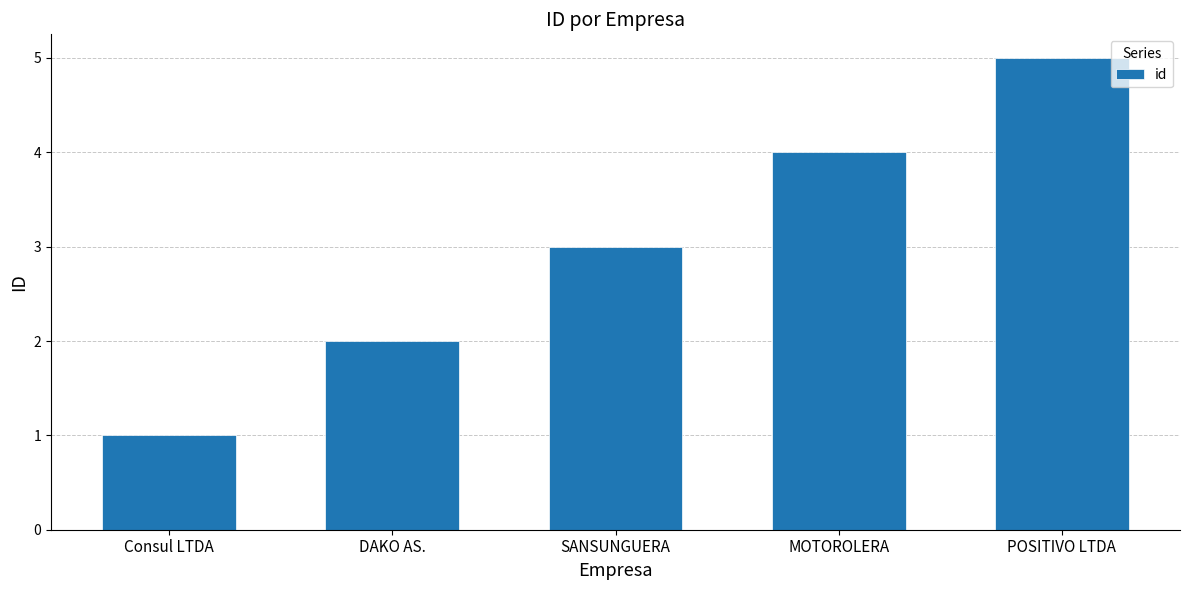

Rank the categories by value from highest to lowest.

POSITIVO LTDA, MOTOROLERA, SANSUNGUERA, DAKO AS., Consul LTDA